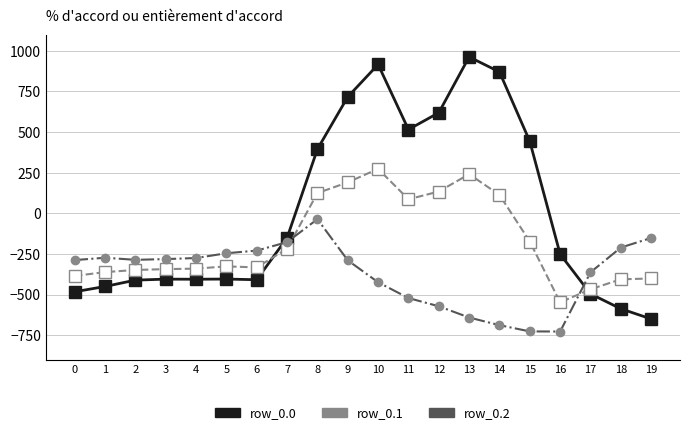

What is the approximate value of row_0.1 at 13?

241.5